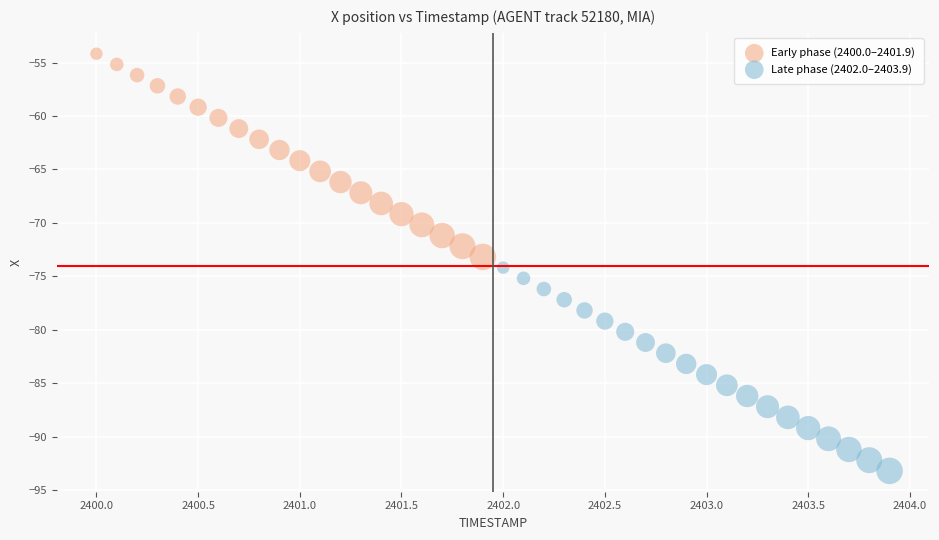

Which series contains the lowest Y value?

Late phase (2402.0–2403.9)